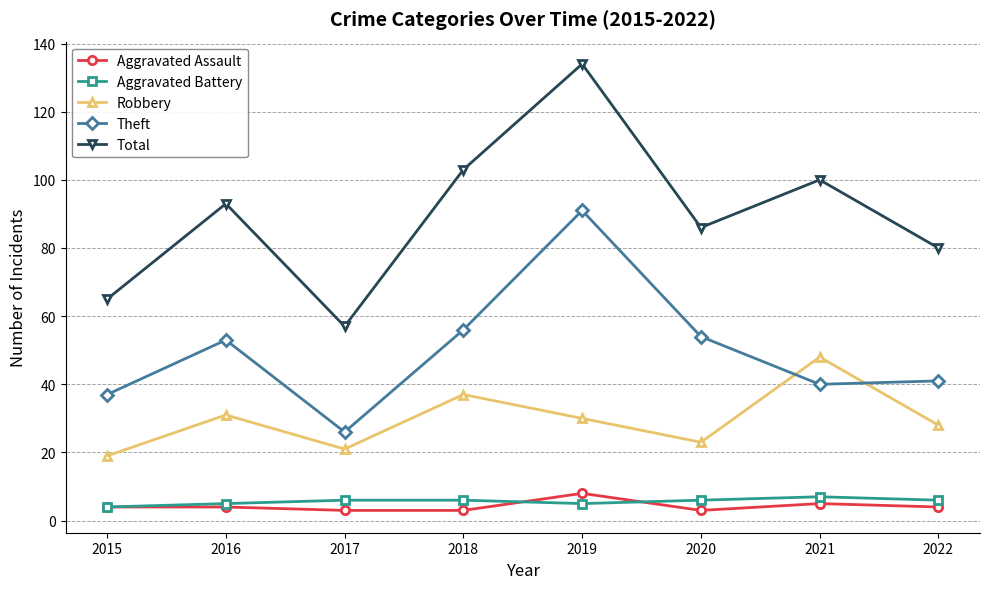

List the labels in order of Total value, largest first.

2019, 2018, 2021, 2016, 2020, 2022, 2015, 2017